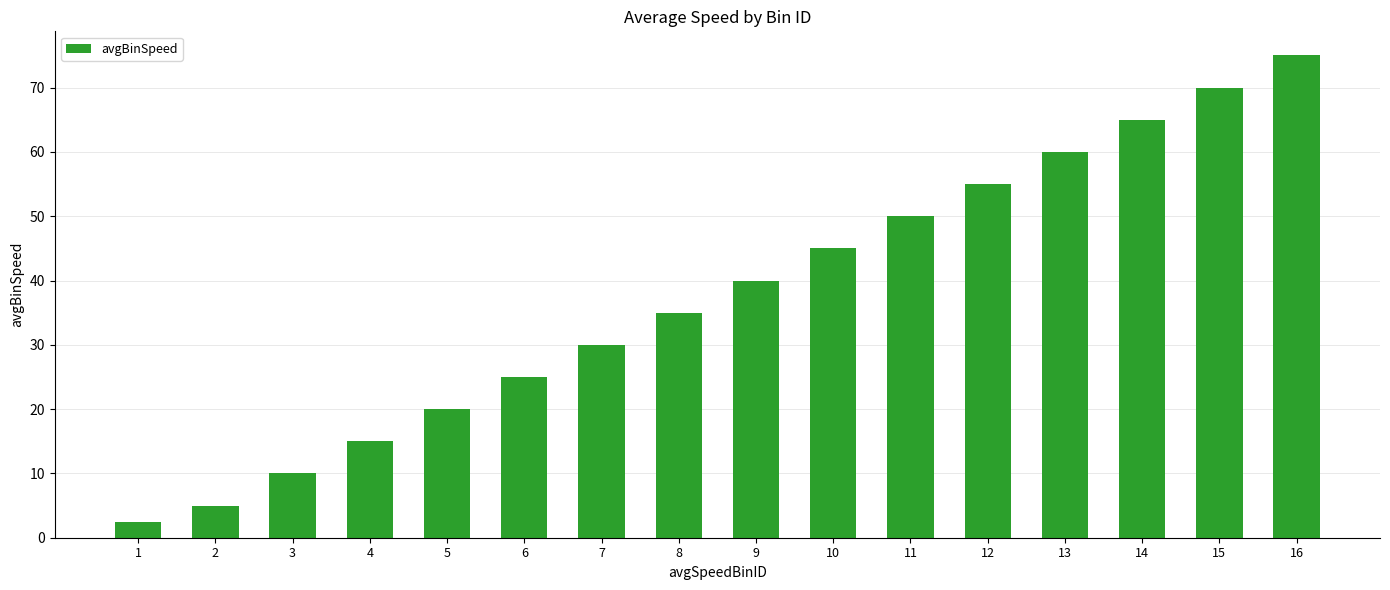

Is it true that the value at 4 is 15.0?

True